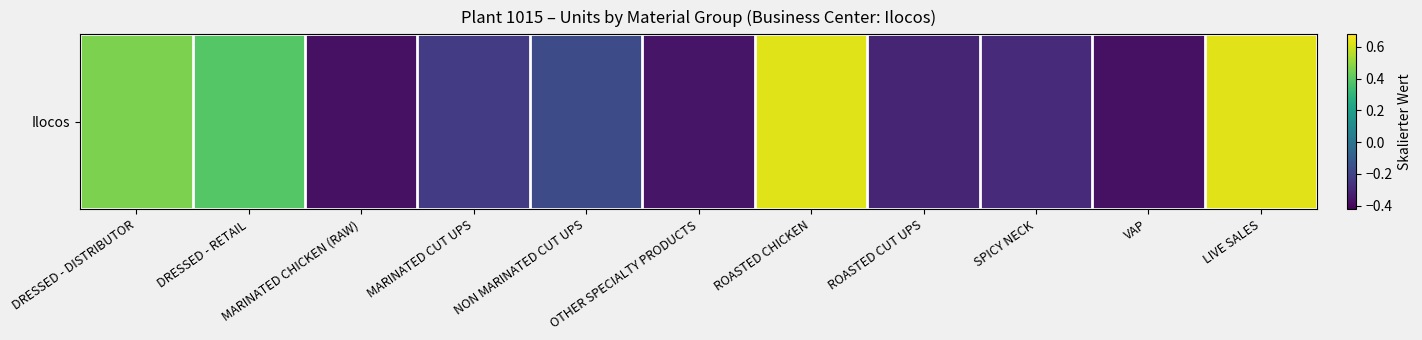

The value at VAP is -0.2. True or false?

False